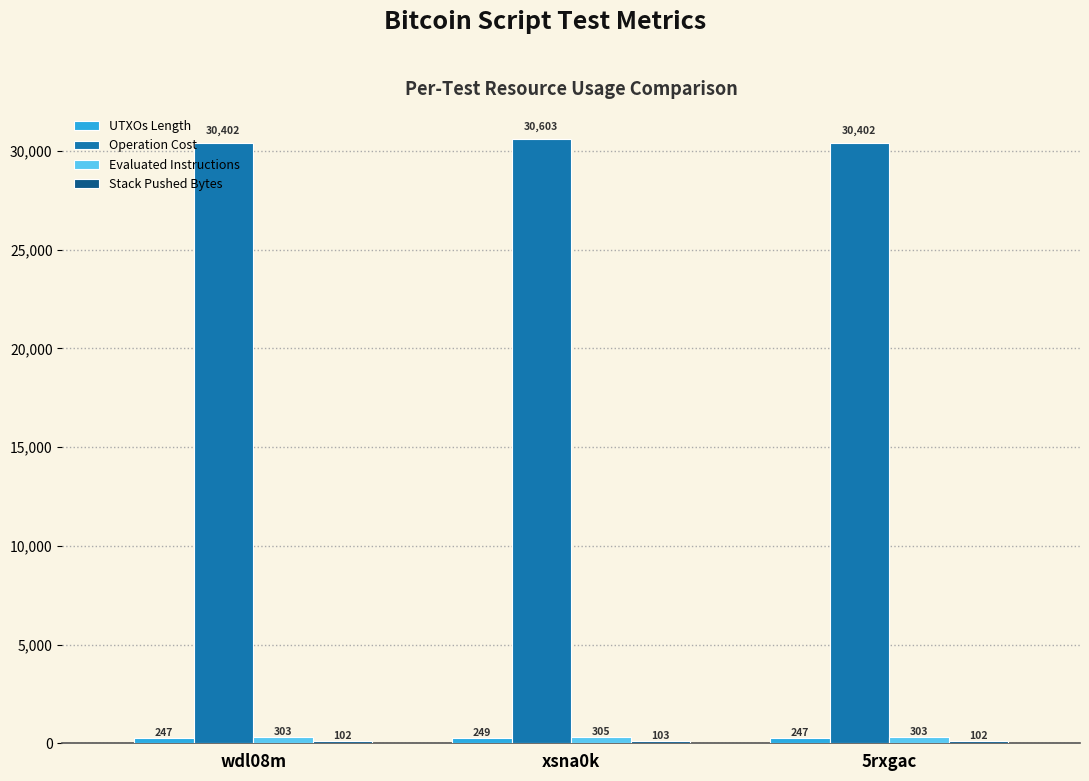

What is the difference between the Operation Cost values at xsna0k and 5rxgac?

201